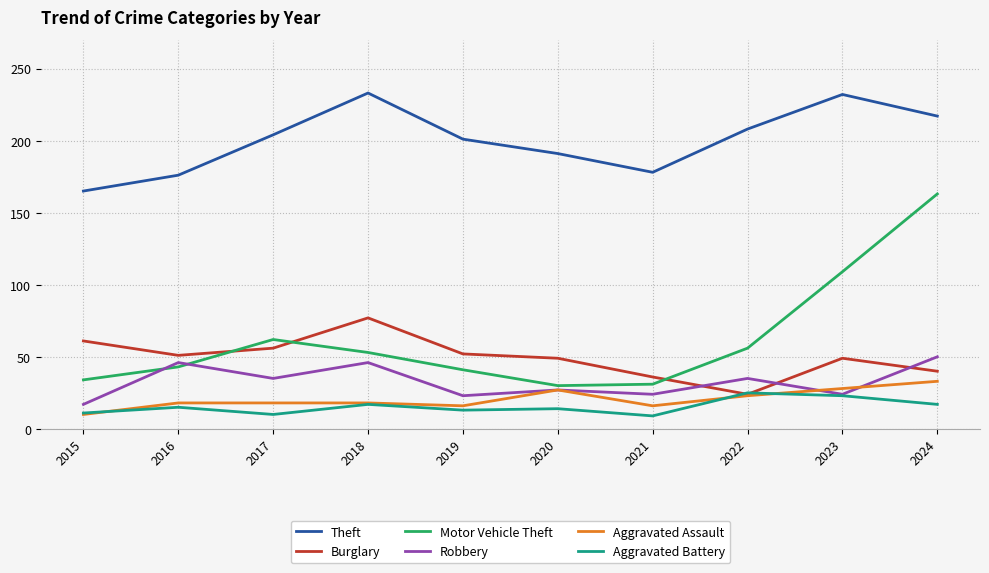

At which label is Motor Vehicle Theft closest to 96?

2023